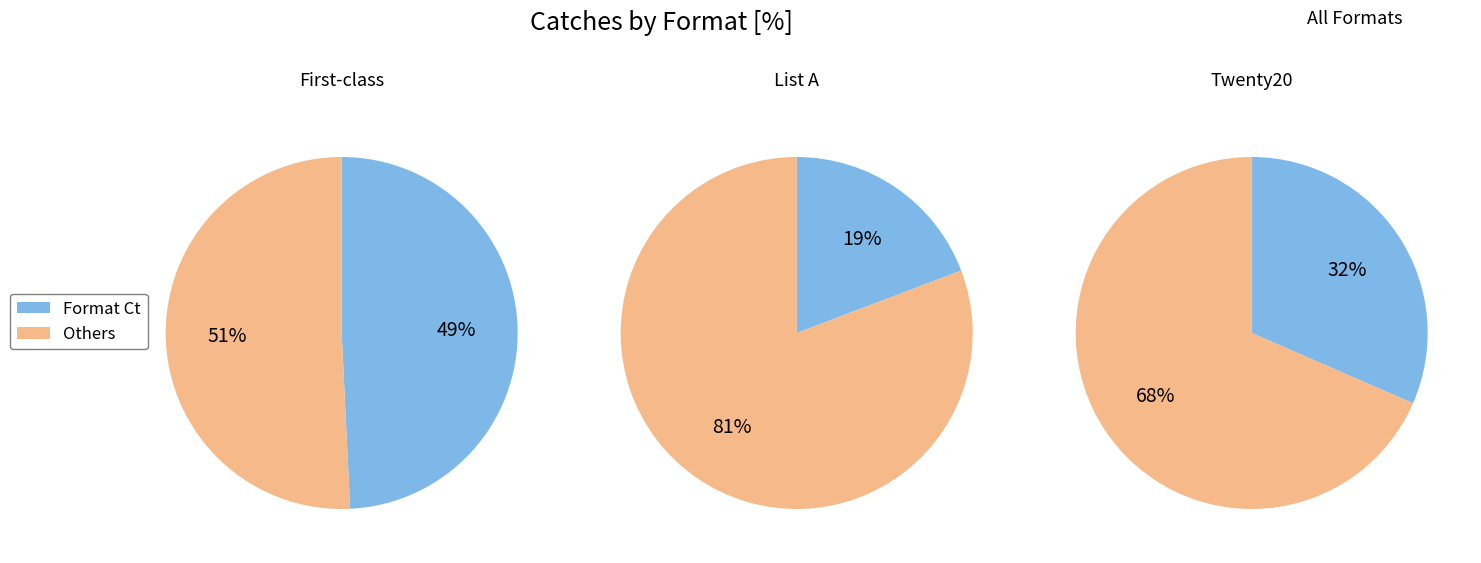

To the nearest percent, what is the difference between the largest and smallest slice percentages?

30%